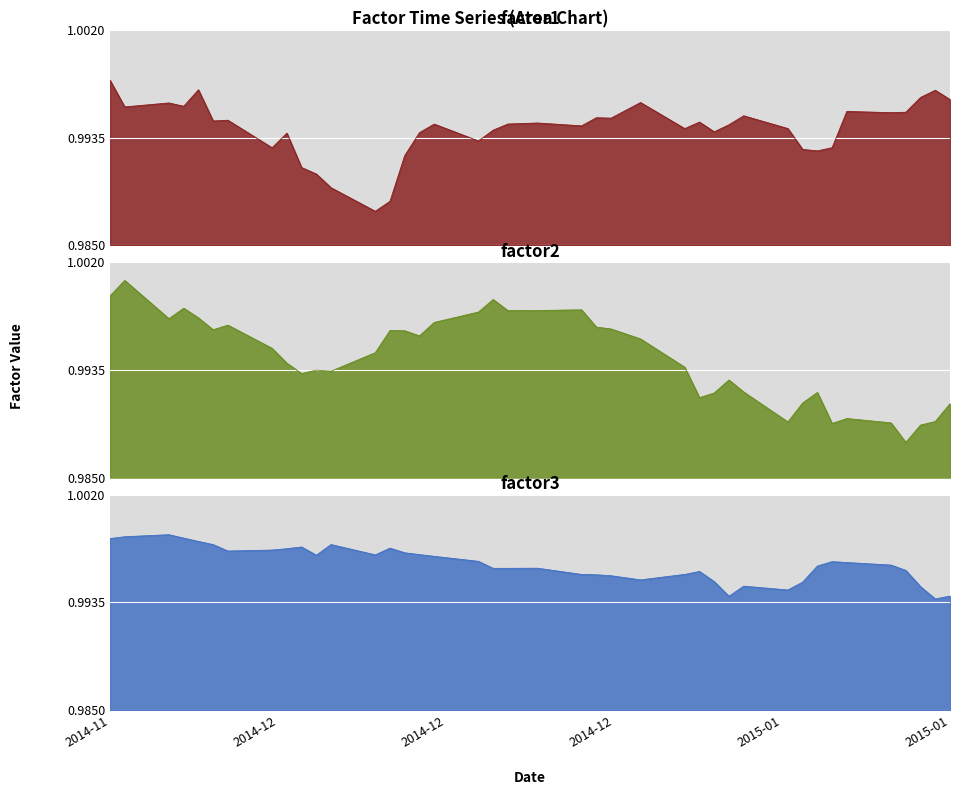

Does the chart display data point markers on the line(s)?

No